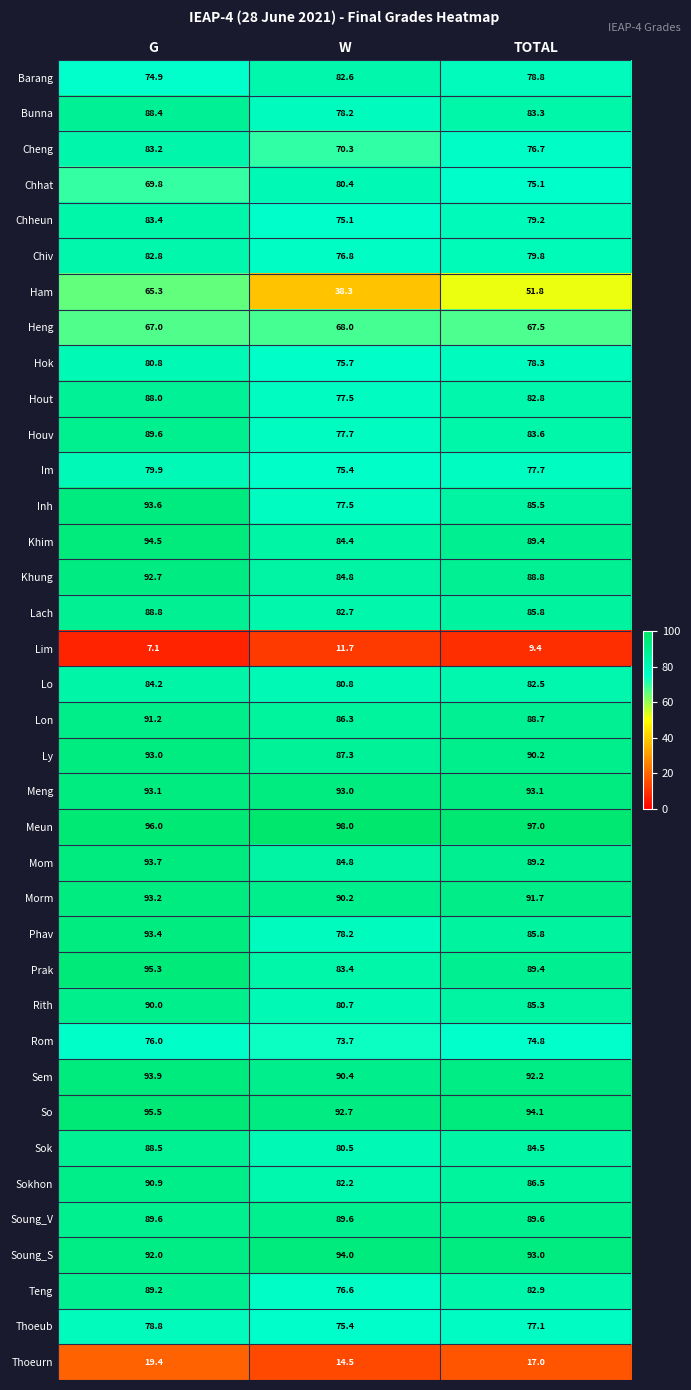

What is the spread (max minus min) of values at TOTAL?

87.6